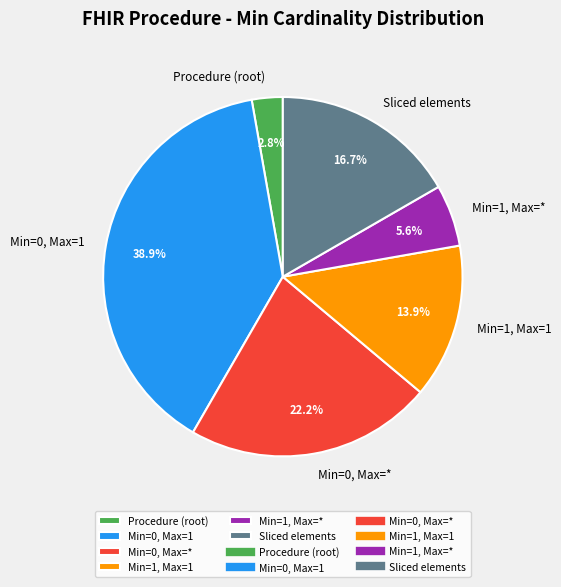

How many slices are in this pie chart?

6